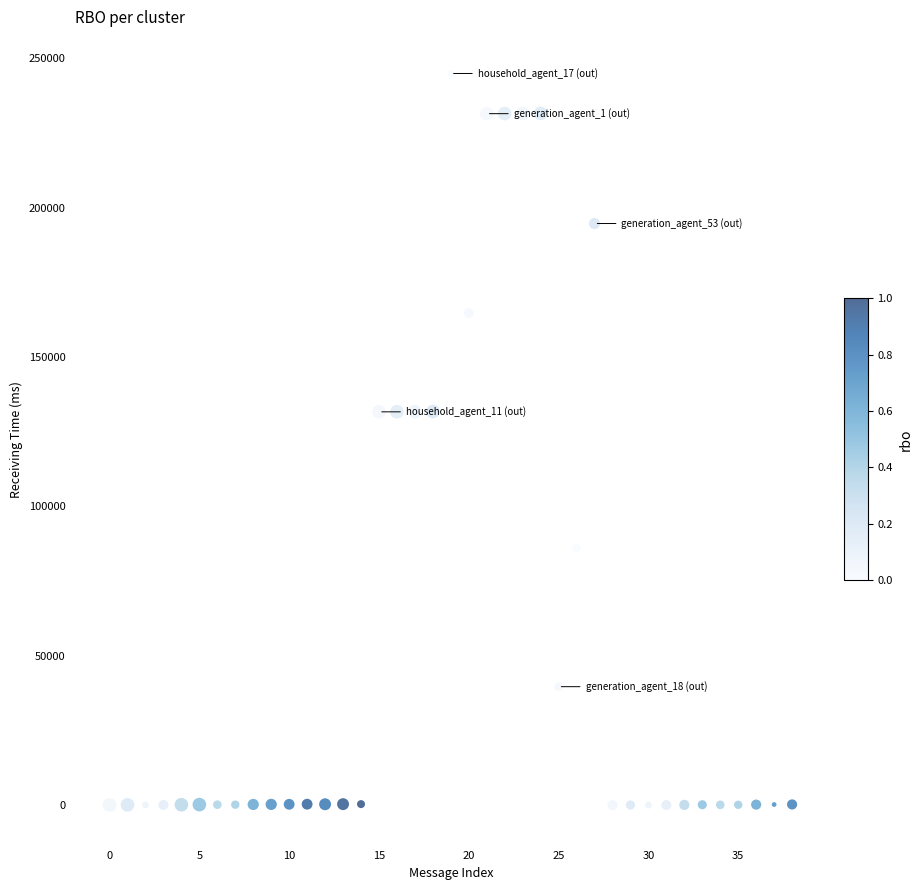

What is the range of Y values (max minus min)?

244840